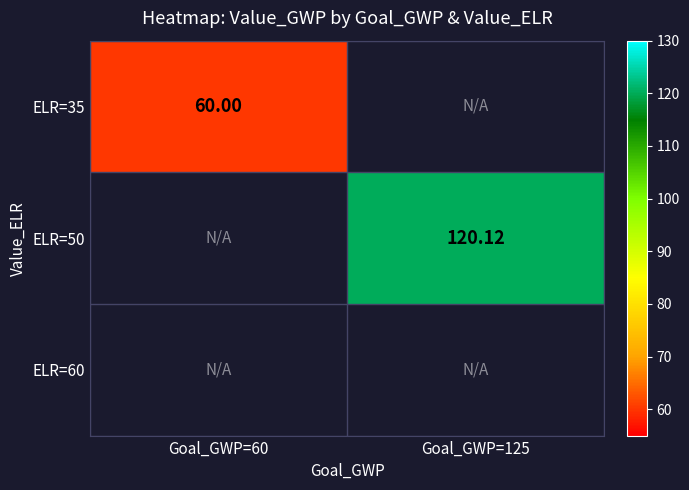

Which category has the highest value across all series?

Goal_GWP=125